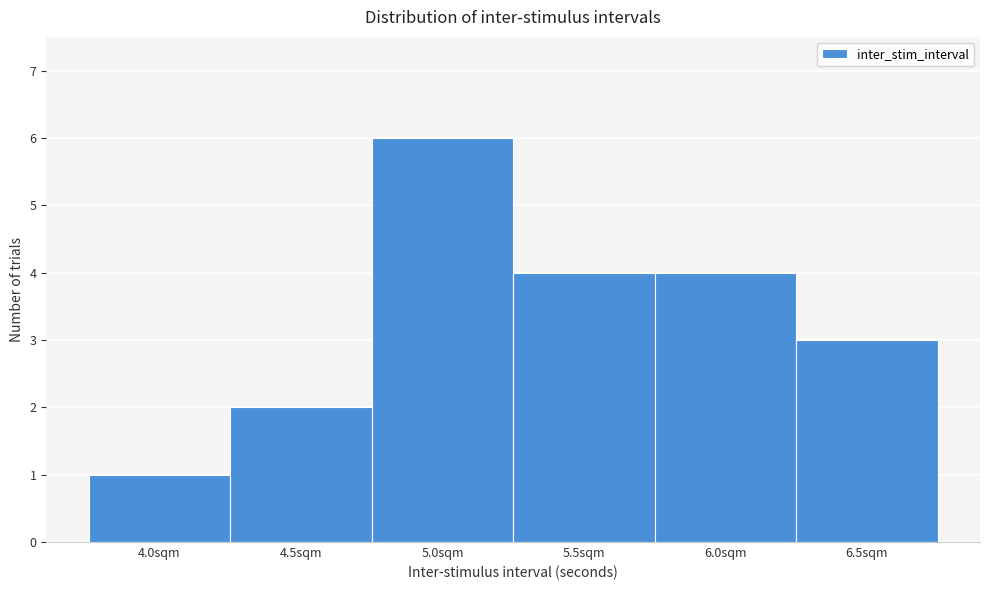

Reading left to right, list every bar in this chart as the range it spans on the x-axis followed by its height. The values are not printed on the chart, so give them approximately, as read against the axis.

3.75 to 4.25: 1
4.25 to 4.75: 2
4.75 to 5.25: 6
5.25 to 5.75: 4
5.75 to 6.25: 4
6.25 to 6.75: 3